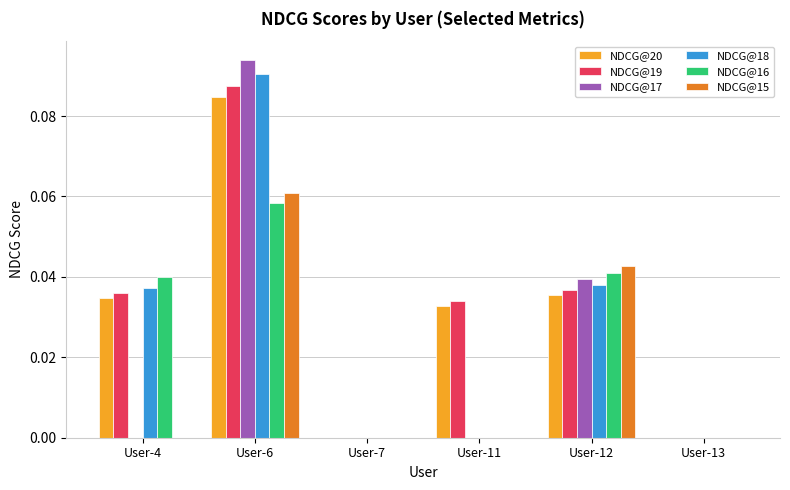

Is it true that NDCG@18 equals 0.0 at User-4?

True